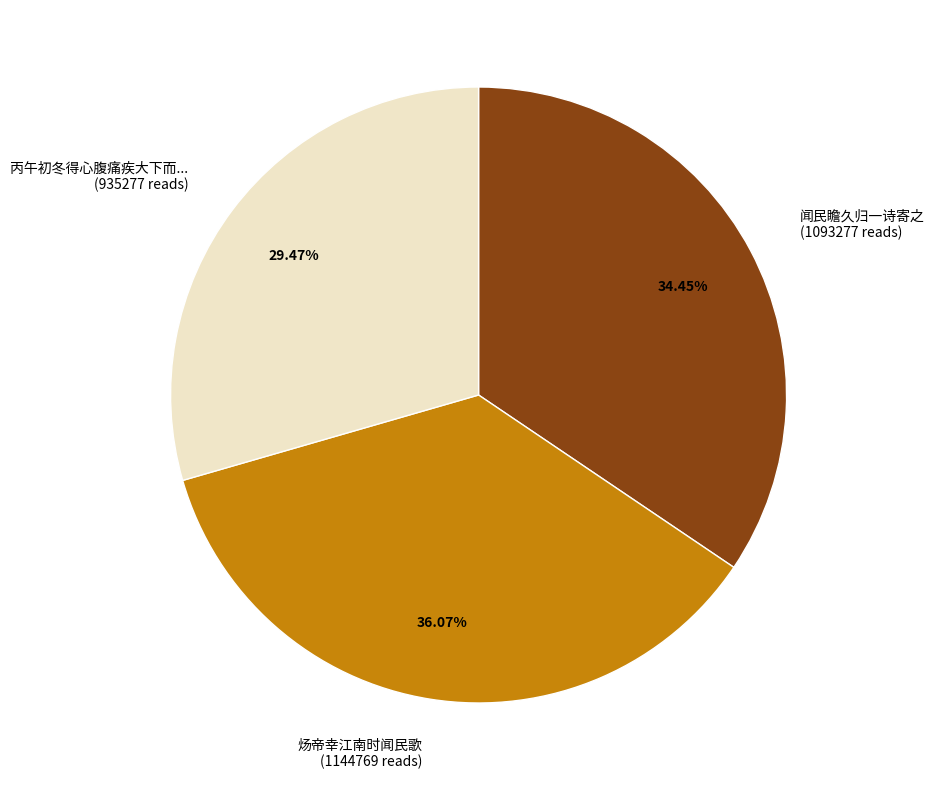

How many segments does this pie chart have?

3